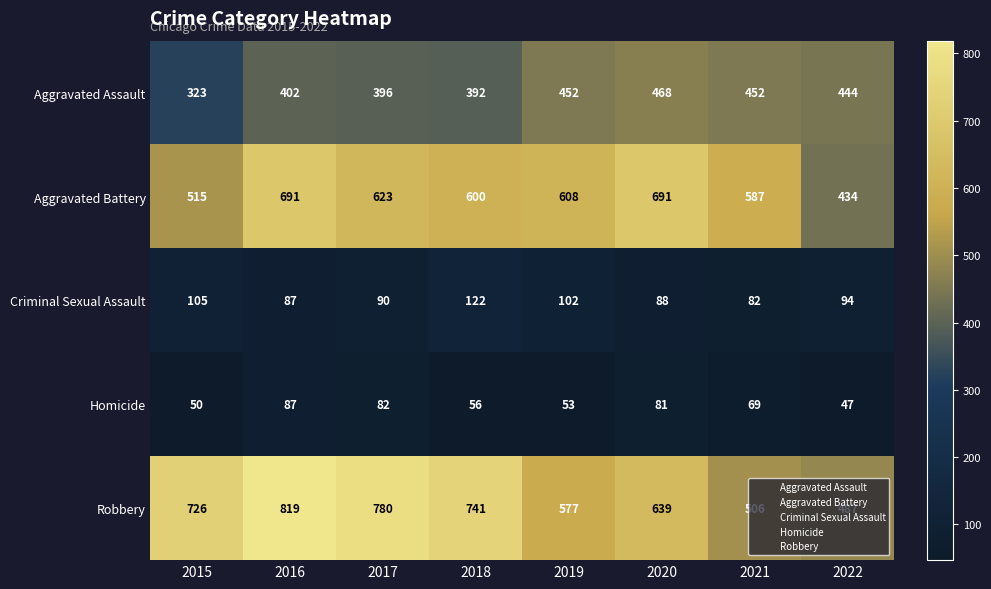

How many data points in Aggravated Assault are less than 444?

4